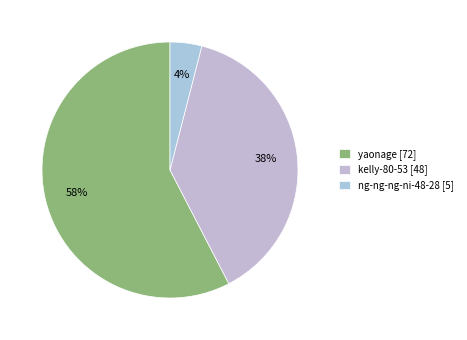

How many segments does this pie chart have?

3